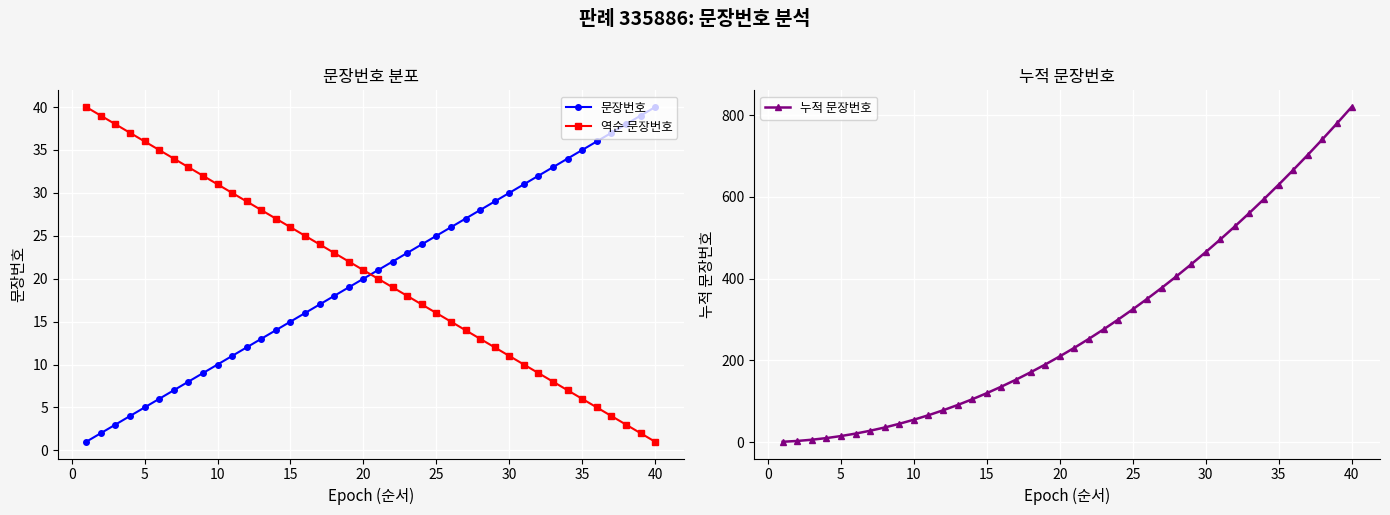

True or false: 문장번호 has more than 0 interior local peaks.

False